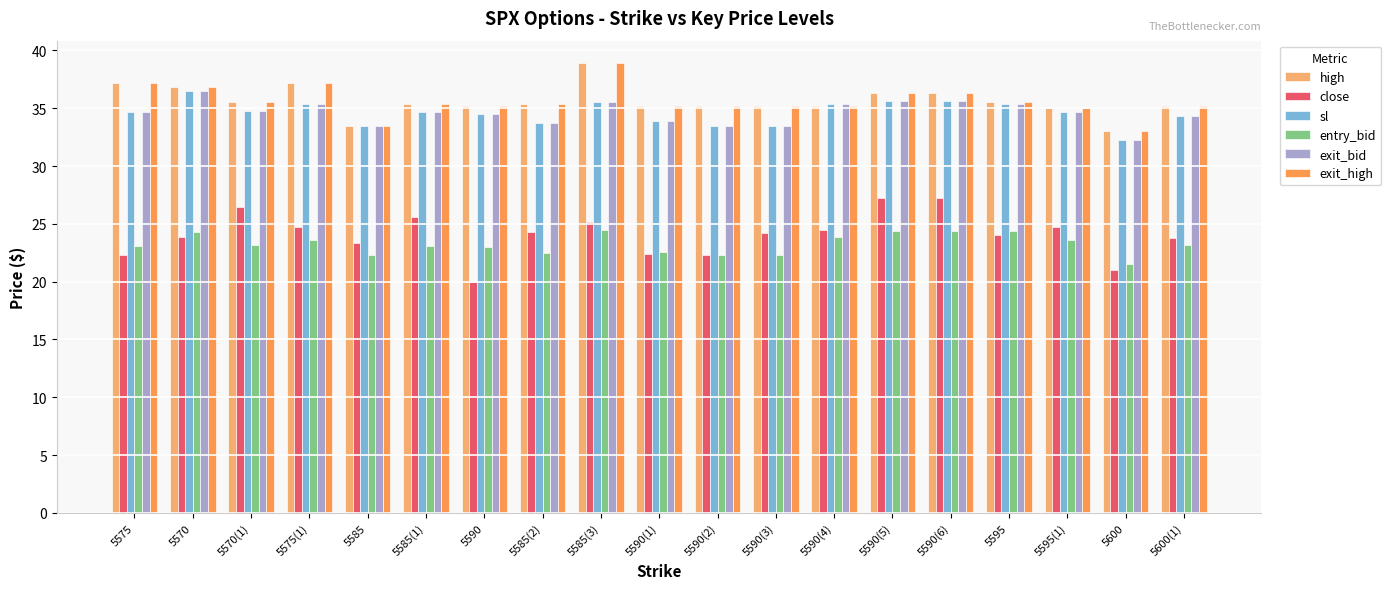

Which series has the largest range (max minus min)?

close